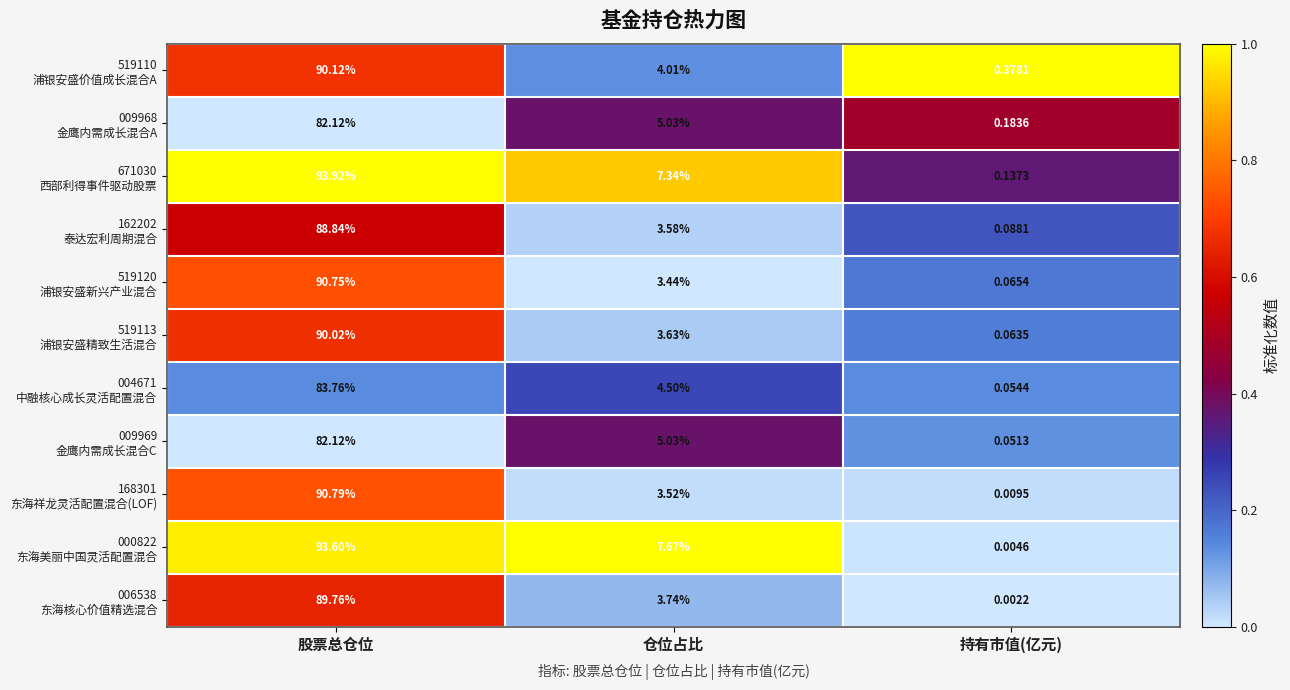

Which label corresponds to the largest value in the chart?

股票总仓位